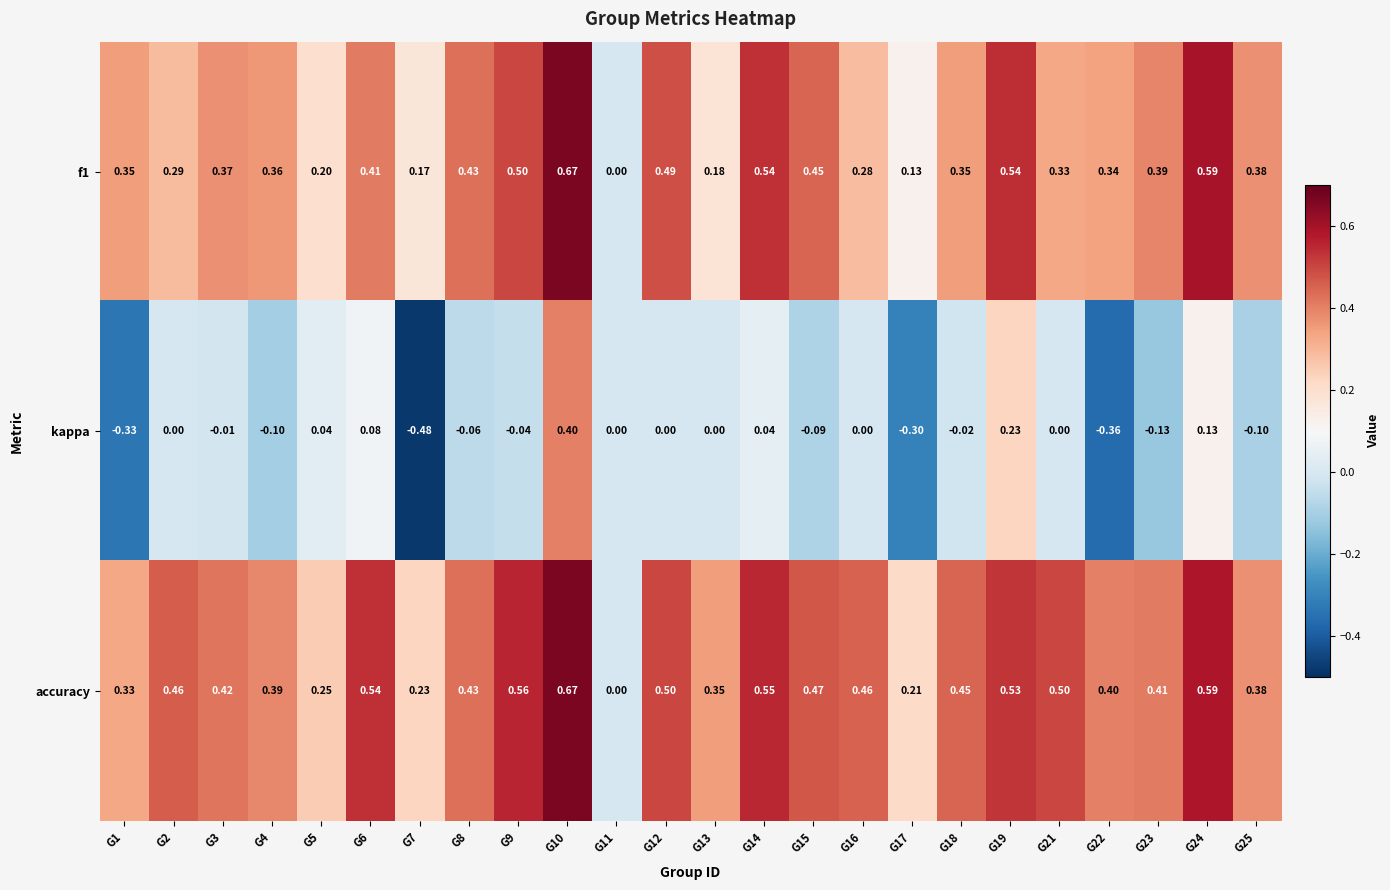

Which series has the largest total across all categories?

accuracy